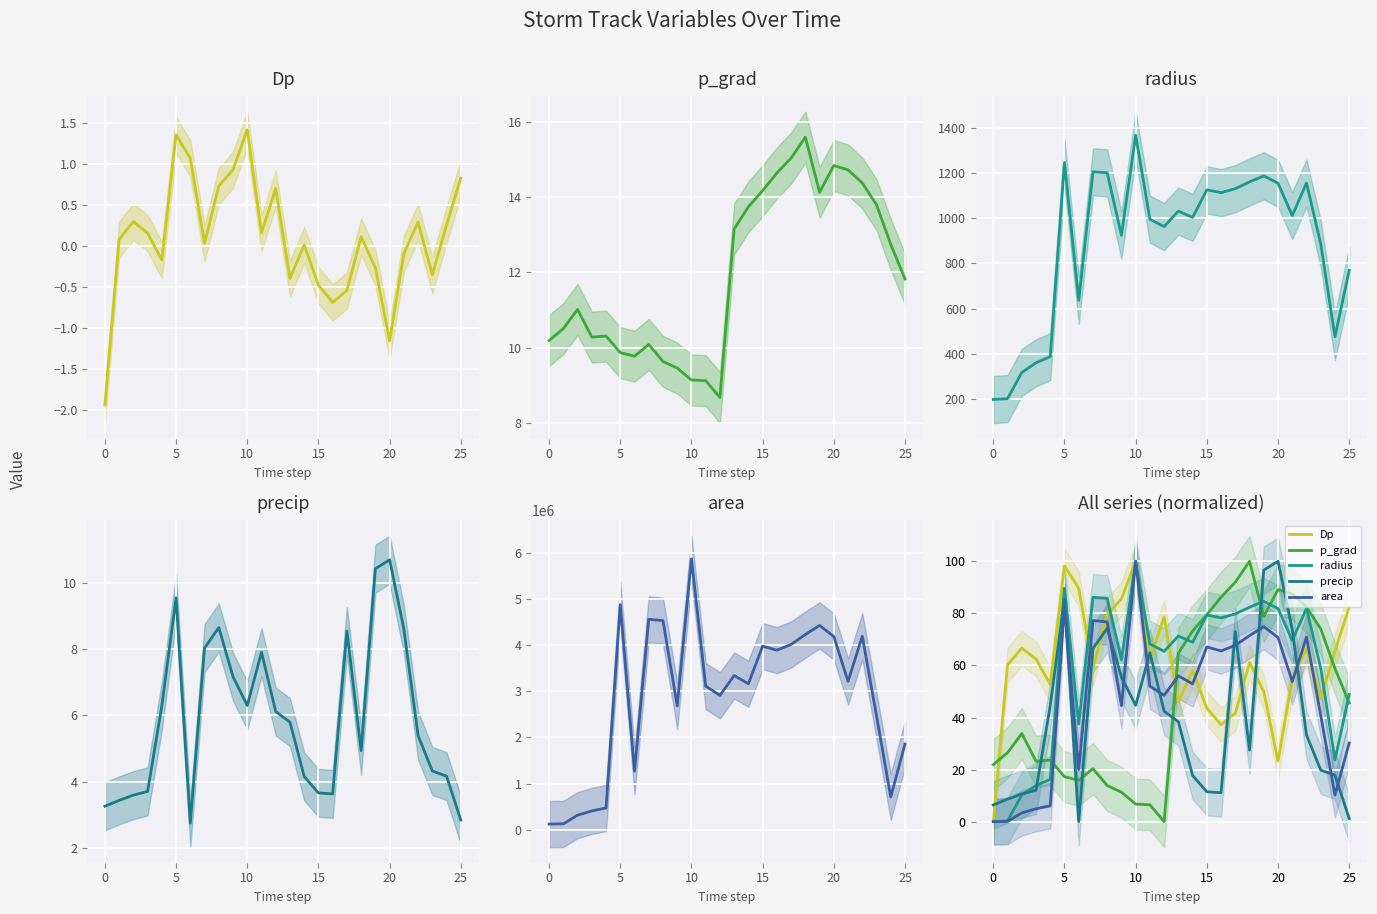

What value does the precip series have at 8?

74.3